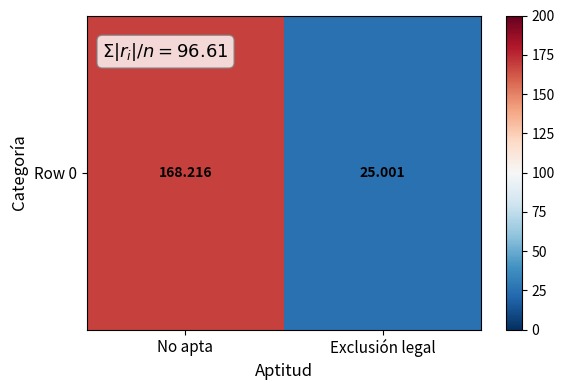

What is the change in value from No apta to Exclusión legal?

-143.2